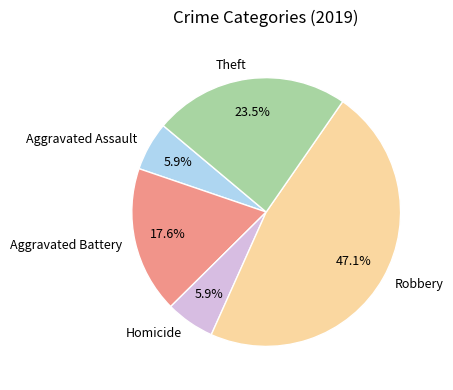

How many slices are in this pie chart?

5